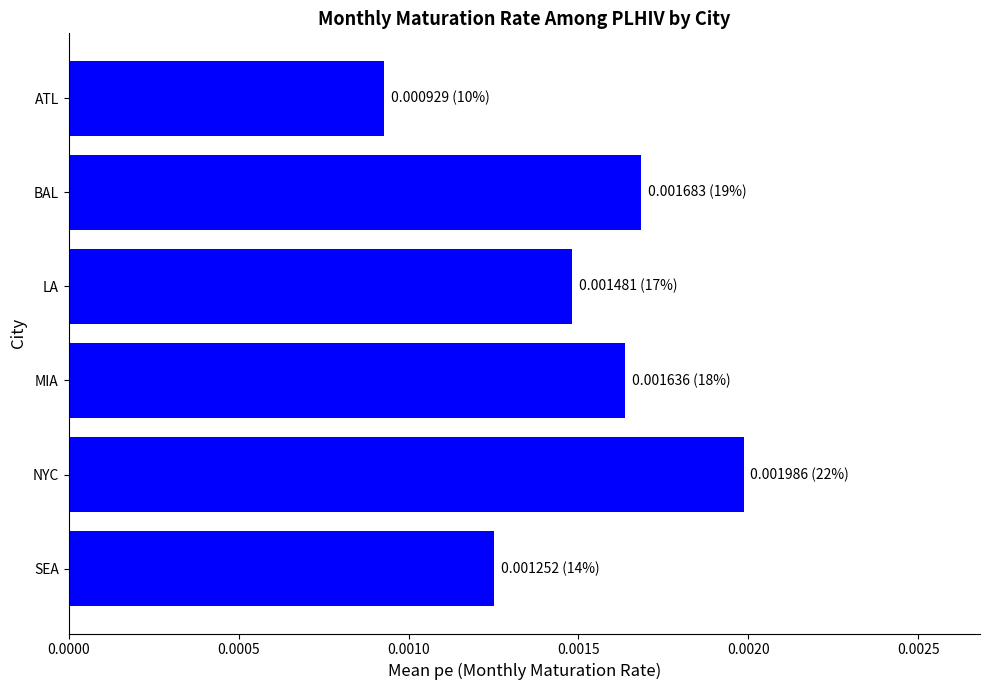

Count the values in the range 0 to 1.

6